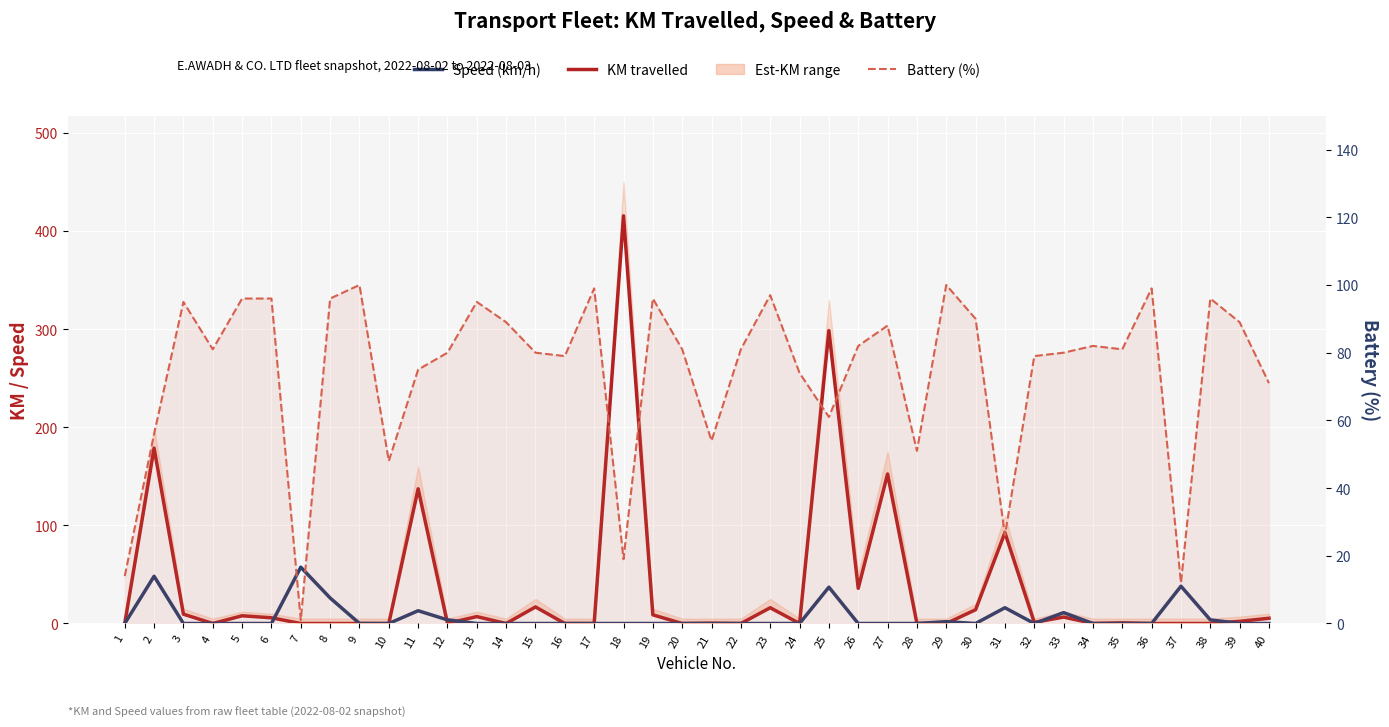

What is the total value across all series at 35?

81.7